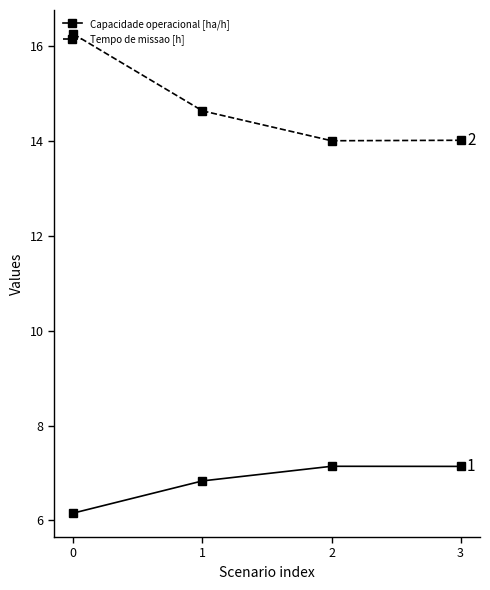

What is the approximate value of Tempo de missao [h] at 3?

14.0